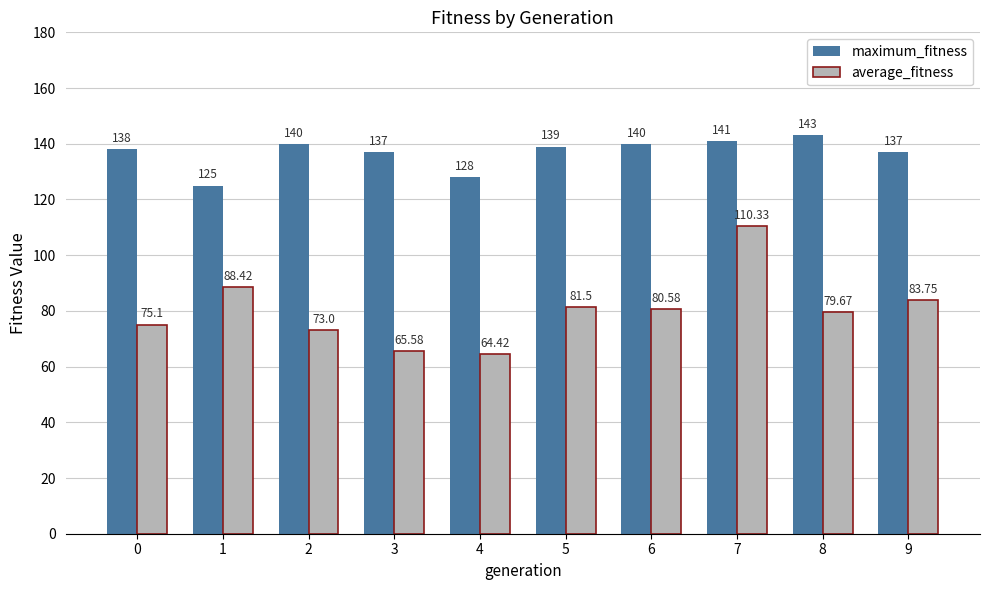

At 1, list the series in order from largest to smallest.

maximum_fitness, average_fitness